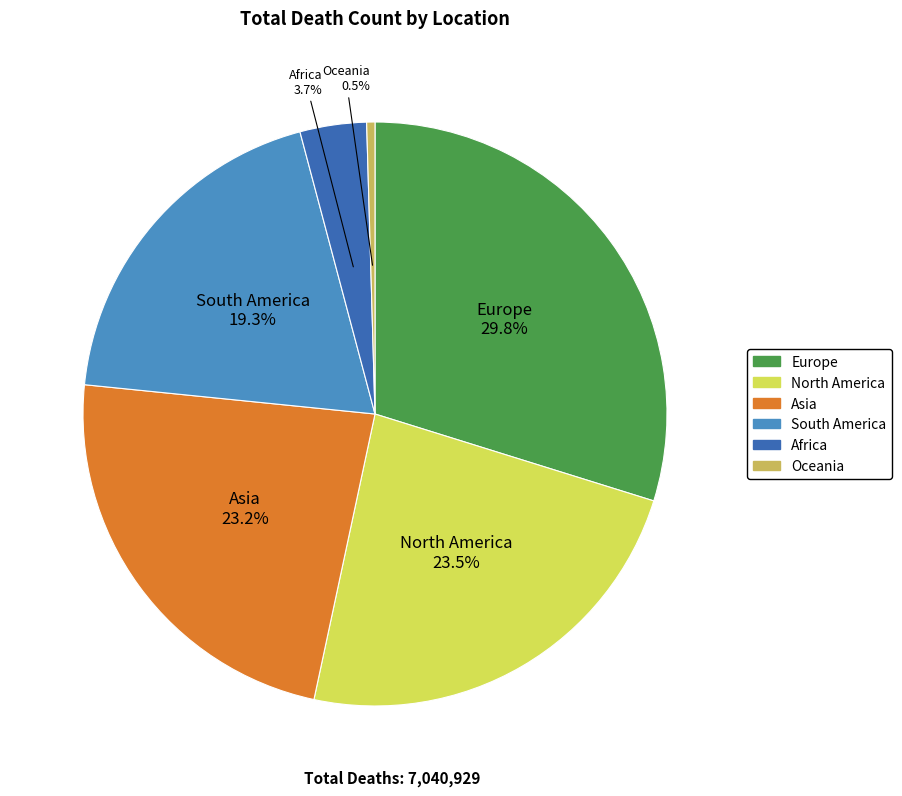

To the nearest percent, what portion does Europe represent?

30%